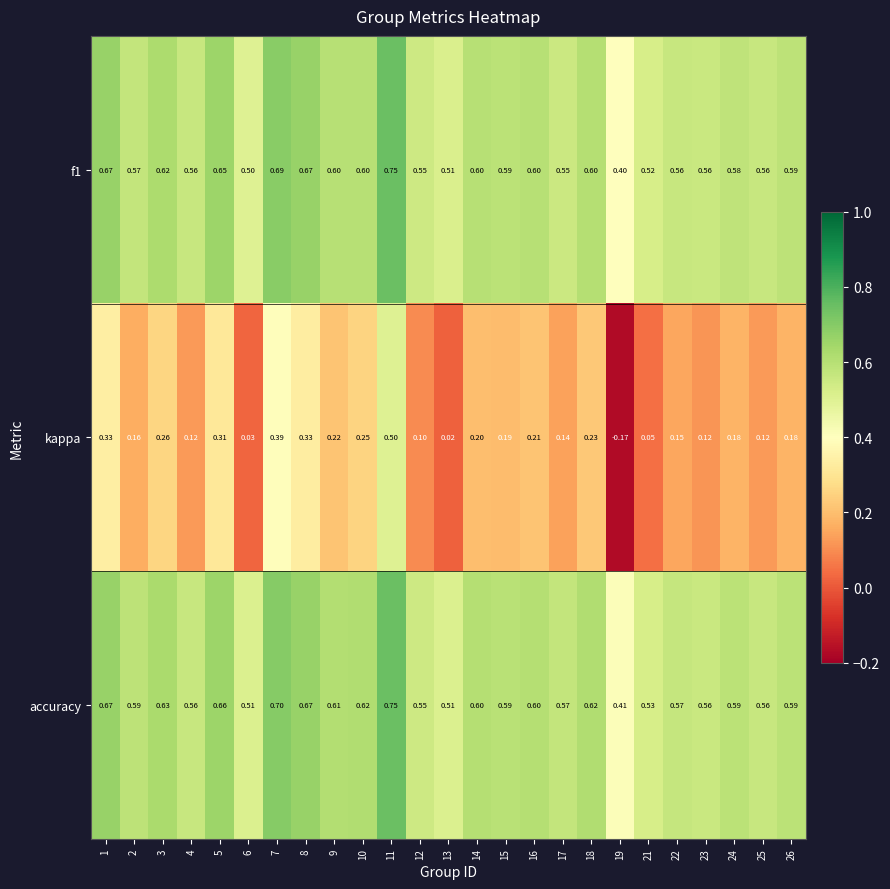

Is the value of f1 at 19 greater than the value of kappa at 11?

No